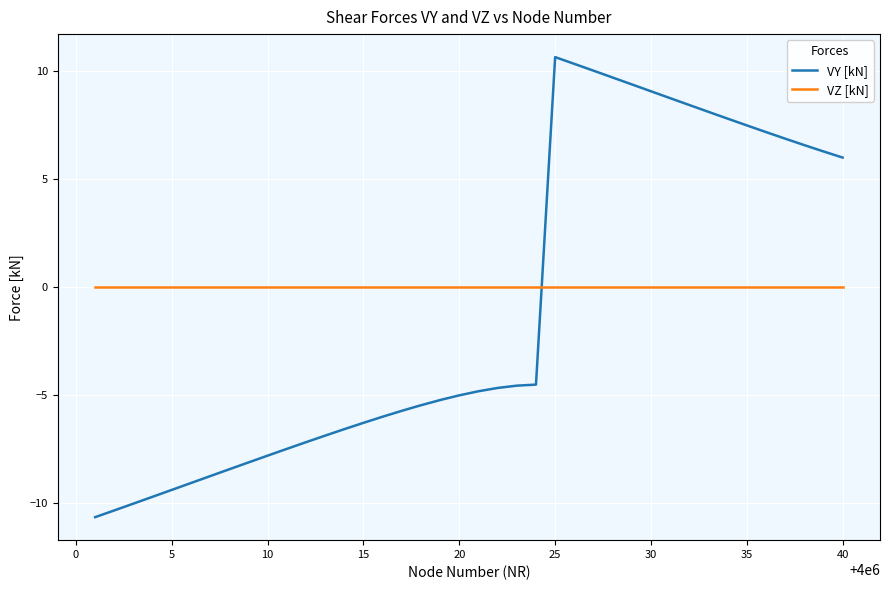

Rank the series by their maximum value, from highest to lowest.

VY [kN], VZ [kN]